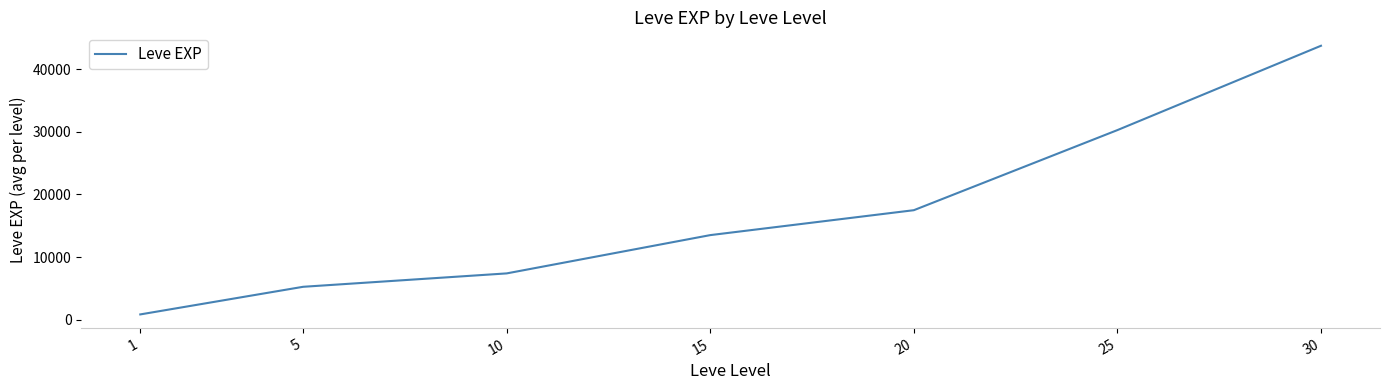

List the labels in order of value, smallest first.

1, 5, 10, 15, 20, 25, 30